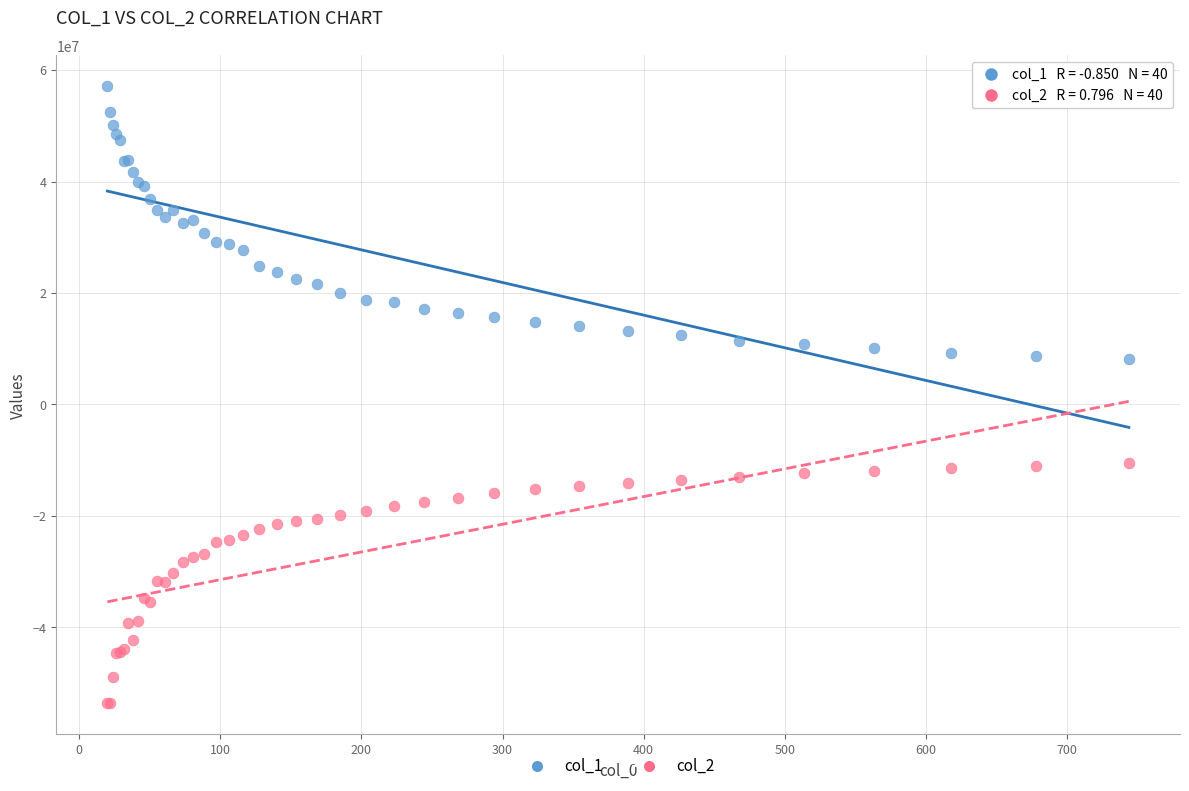

Which series contains the lowest Y value?

col_2